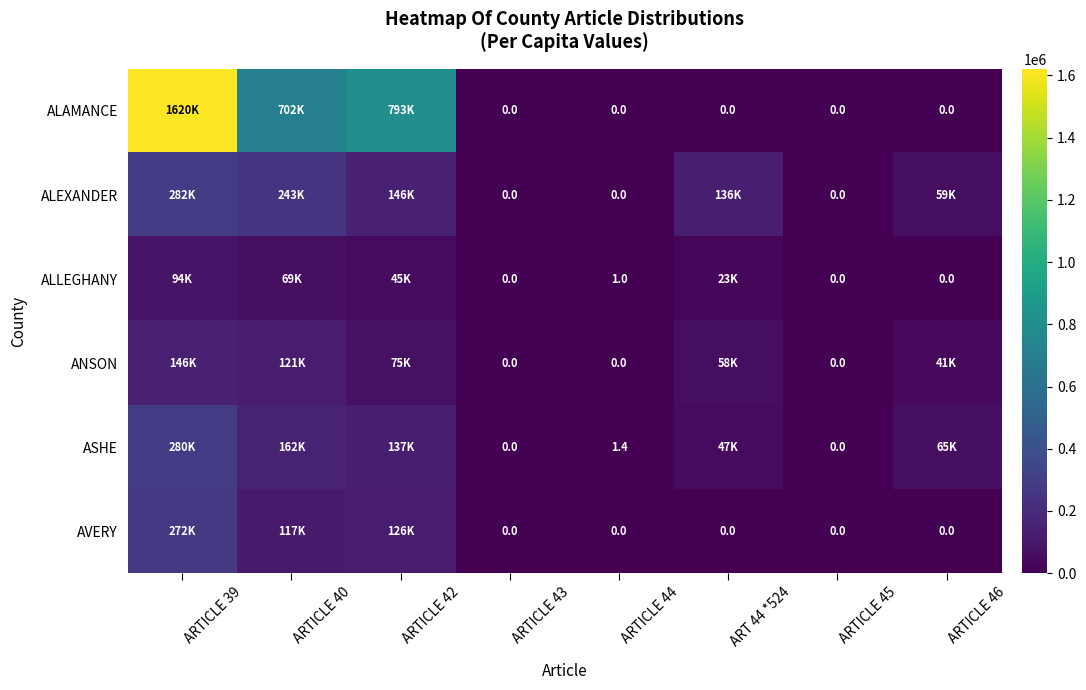

Read the ALAMANCE value at ARTICLE 39.

1620326.9